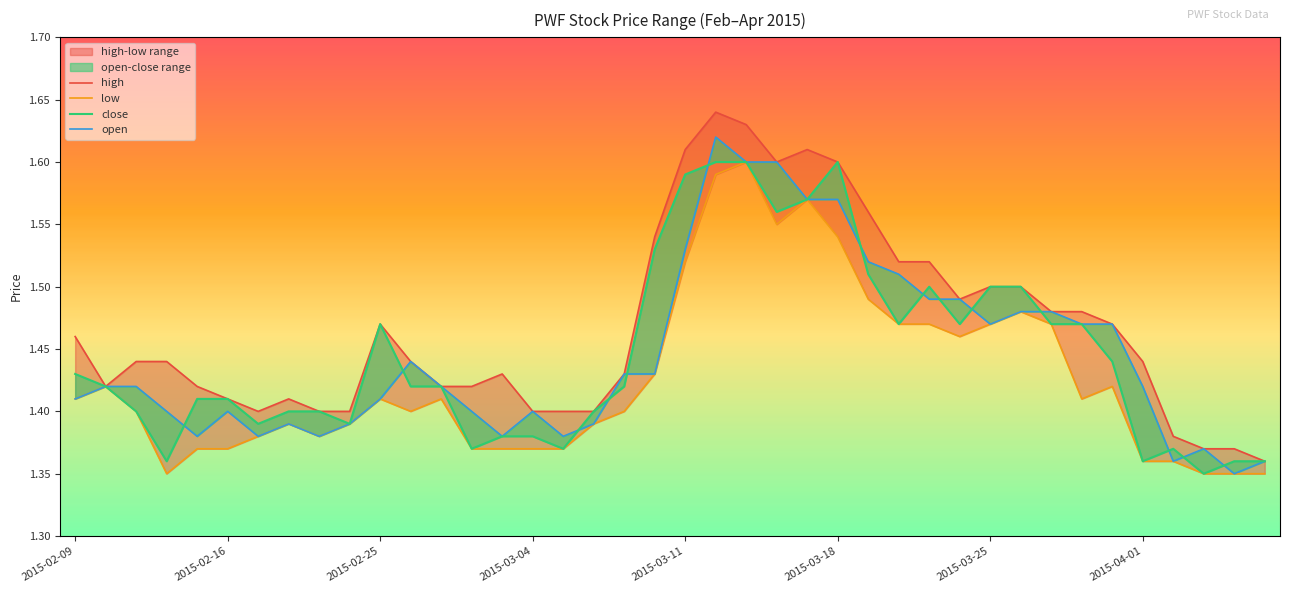

How many categories are shown in the chart?

40